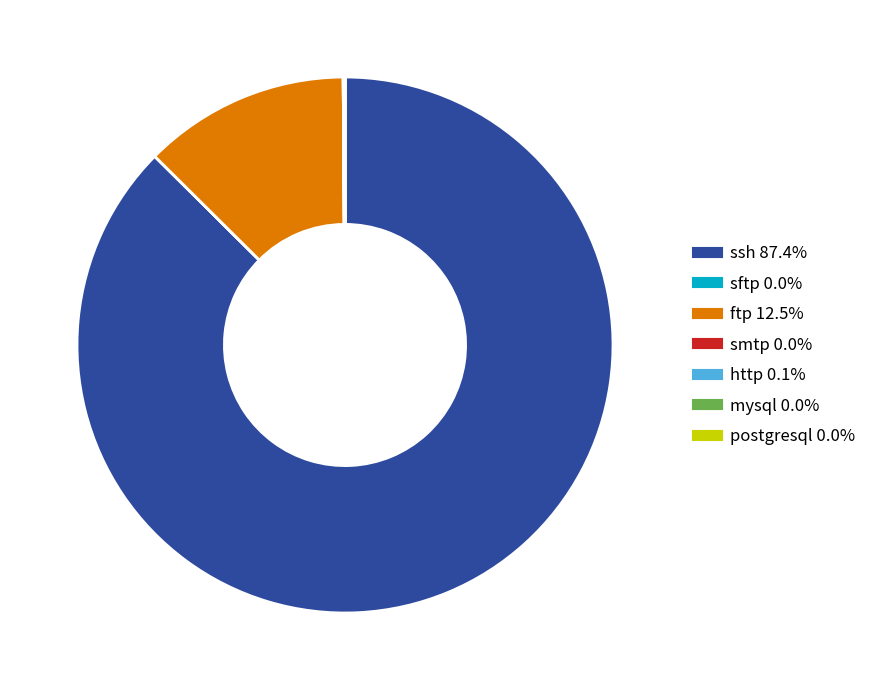

What is the ratio of the value at ssh to the value at ftp?

7.0